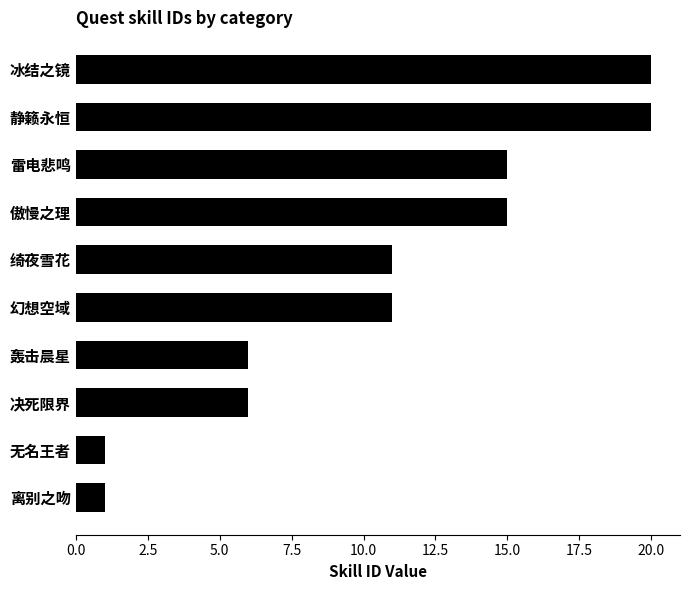

What is the greatest value displayed?

20